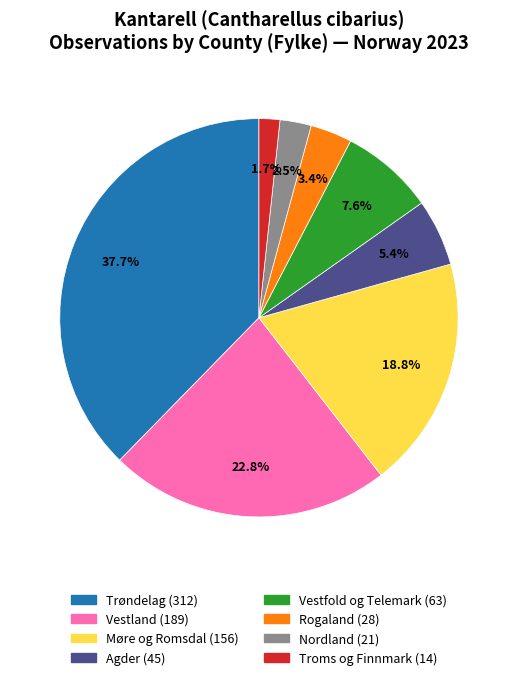

Approximately how many times larger is the value at Nordland compared to Trøndelag?

0.1